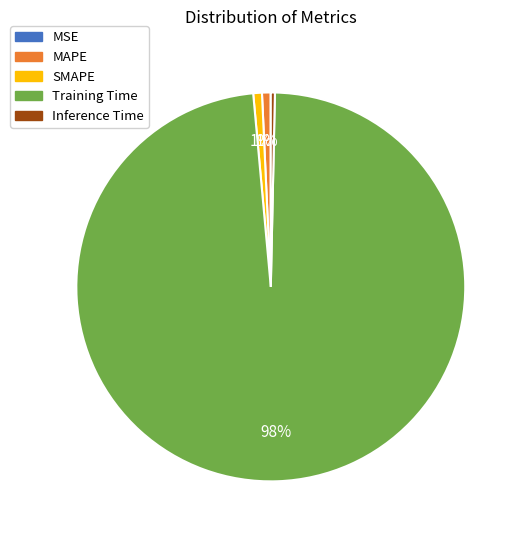

To the nearest percent, what portion does MAPE represent?

1%